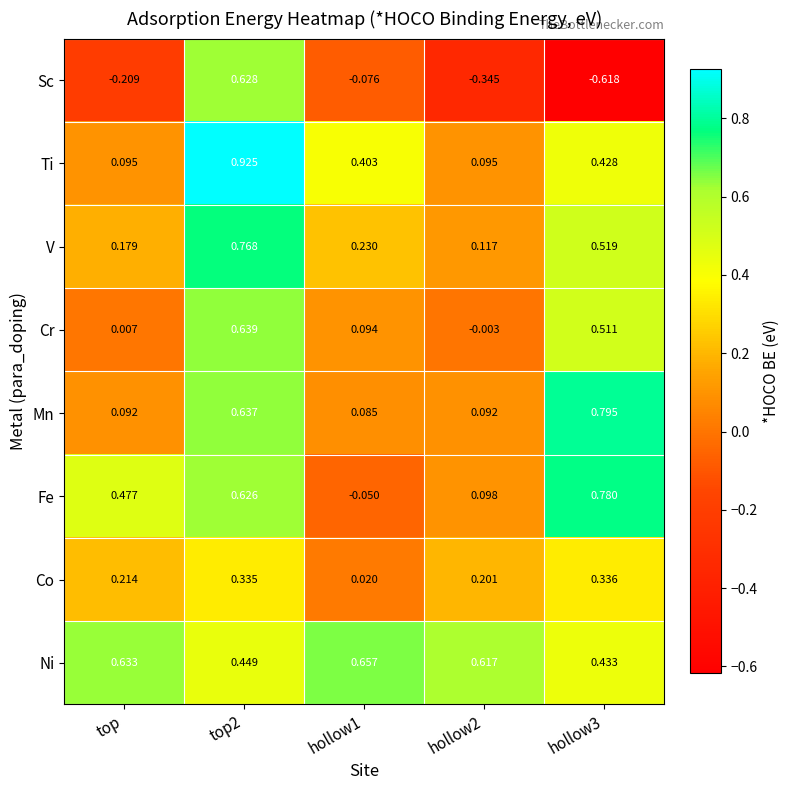

Between top and top2, which series saw the biggest shift?

Sc